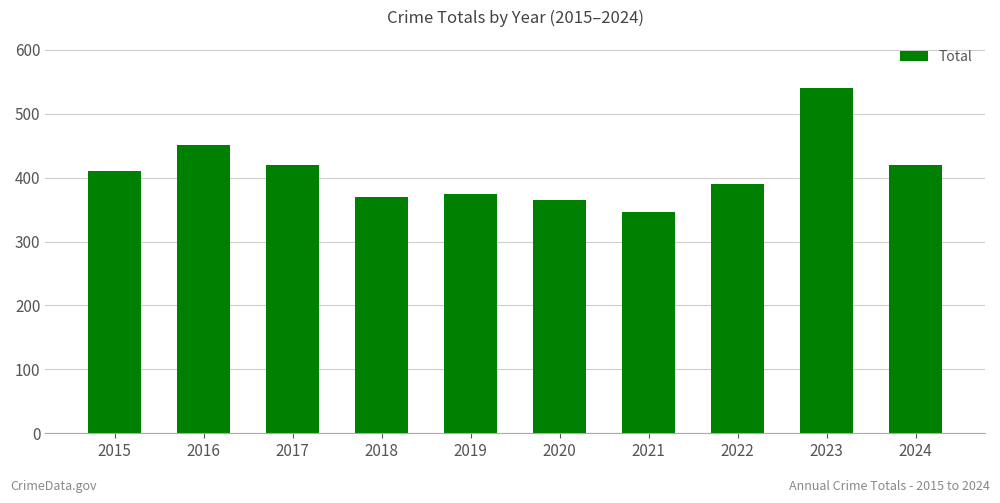

What is the value of the 10th bar from the left?

420